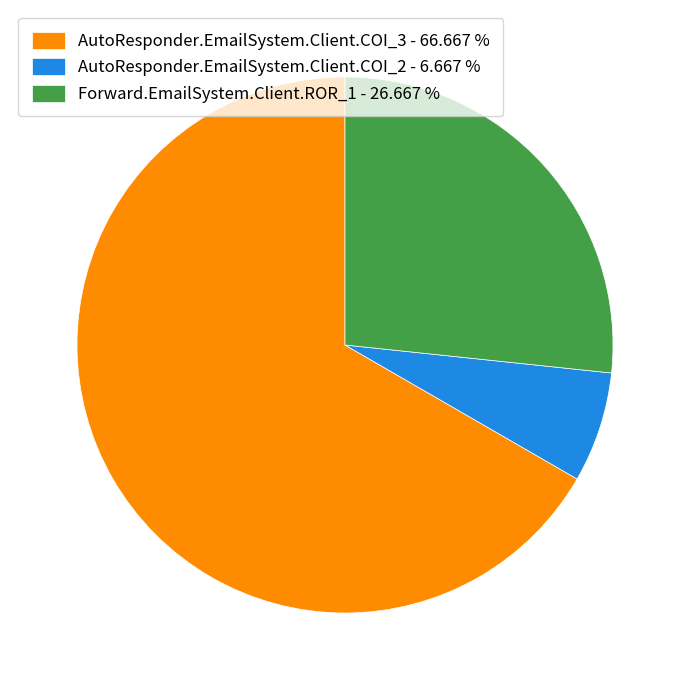

Does AutoResponder.EmailSystem.Client.COI_3 - 66.667 % represent more than half of the total?

Yes